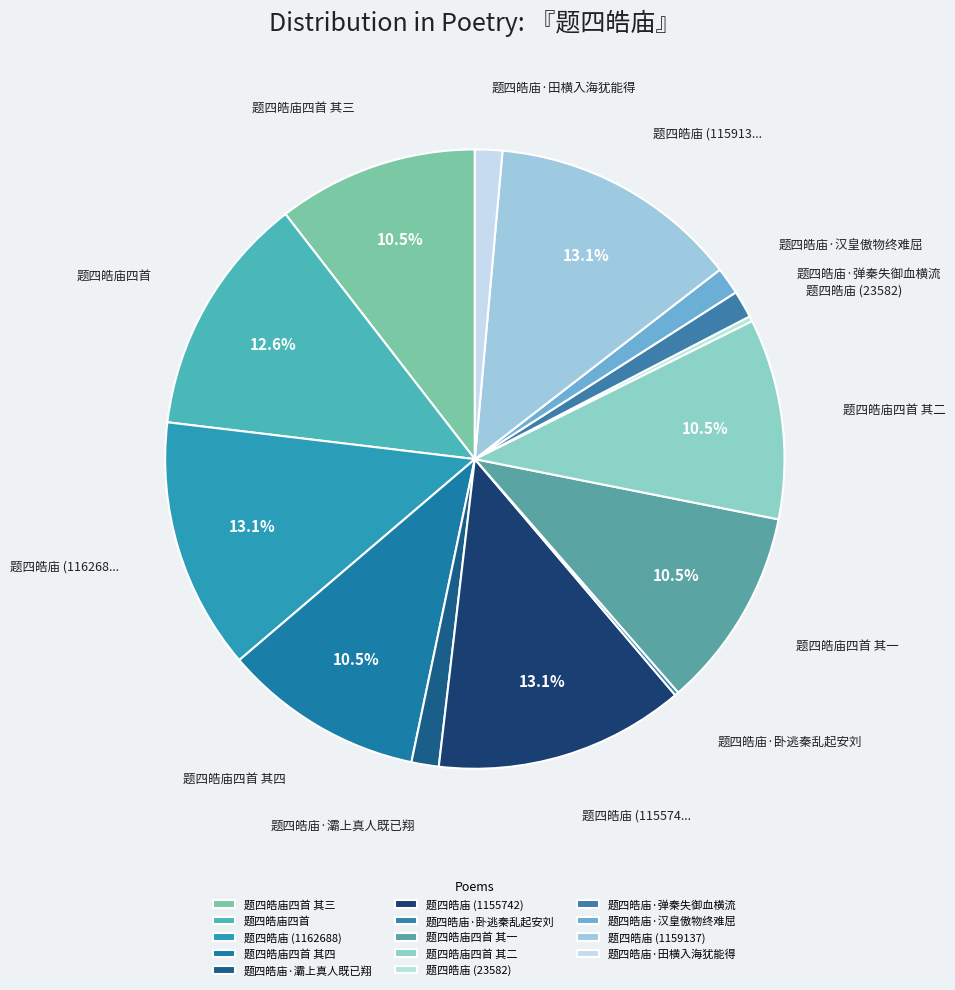

Do 题四皓庙·卧逃秦乱起安刘 and 题四皓庙四首 其一 together represent more than half of the pie?

No